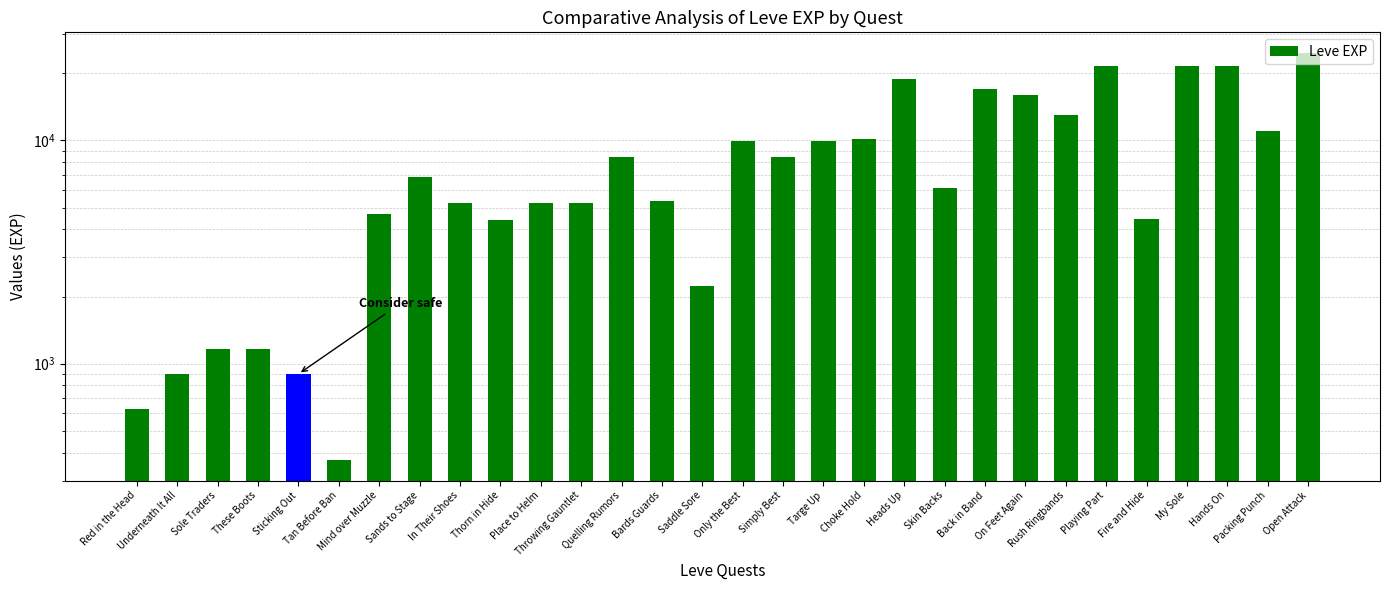

Rank the categories by value from highest to lowest.

Open Attack, Playing Part, My Sole, Hands On, Heads Up, Back in Band, On Feet Again, Rush Ringbands, Packing Punch, Choke Hold, Only the Best, Targe Up, Quelling Rumors, Simply Best, Sands to Stage, Skin Backs, Bards Guards, In Their Shoes, Place to Helm, Throwing Gauntlet, Mind over Muzzle, Fire and Hide, Thorn in Hide, Saddle Sore, Sole Traders, These Boots, Underneath It All, Sticking Out, Red in the Head, Tan Before Ban